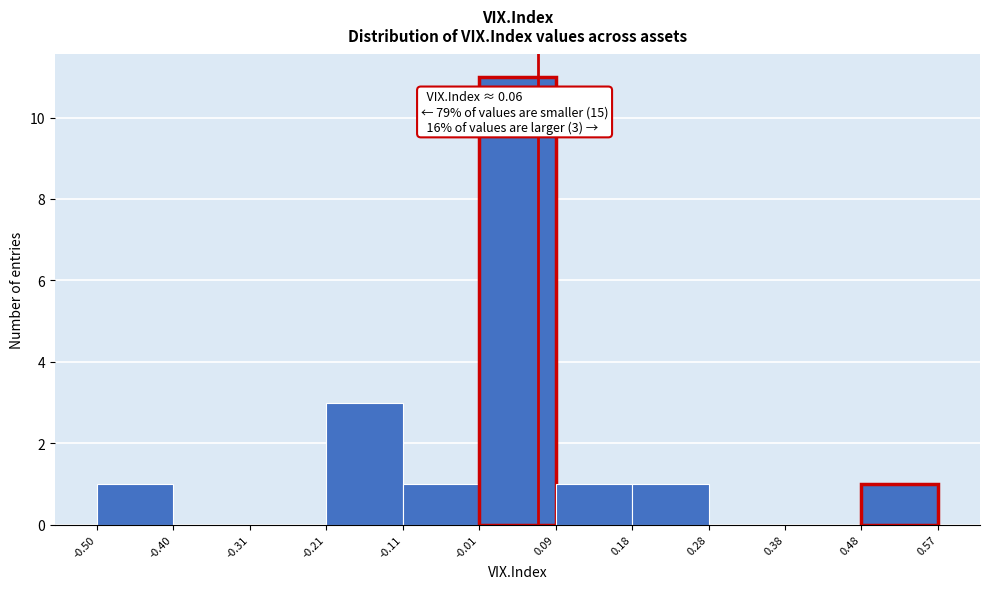

Which range on the x-axis has the tallest bar?

-0.01 to 0.09